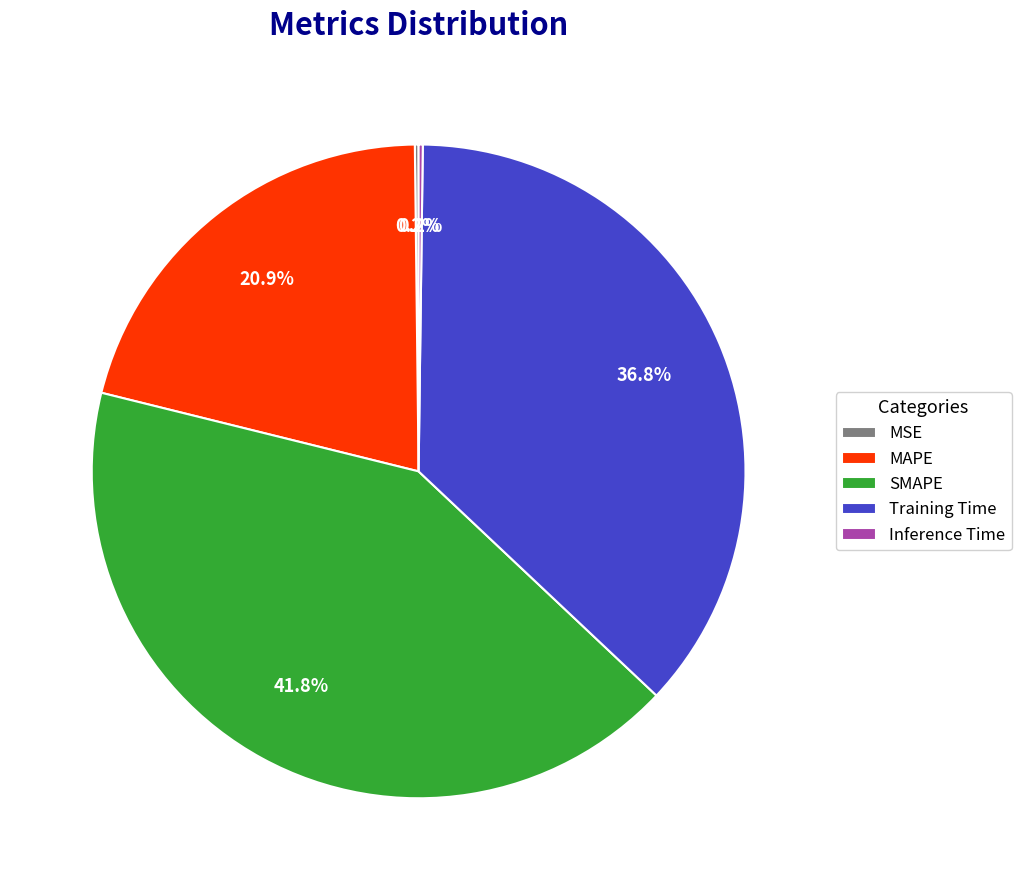

What percentage is NOT represented by Training Time?

63.2%